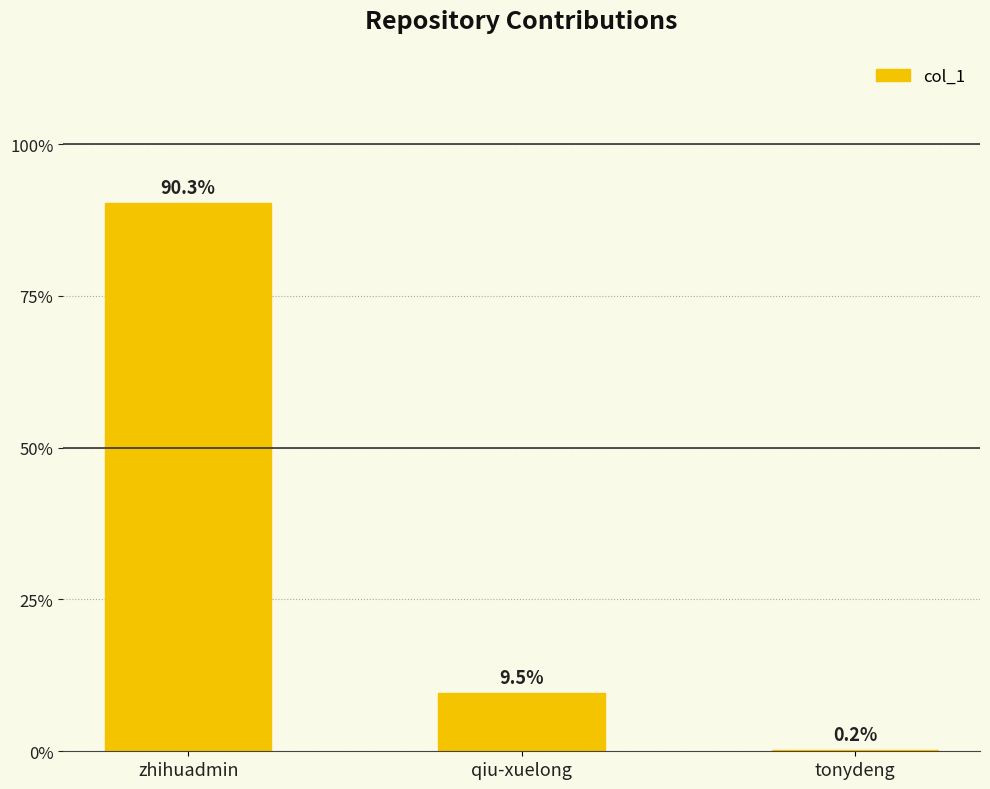

Are the bars horizontal?

No